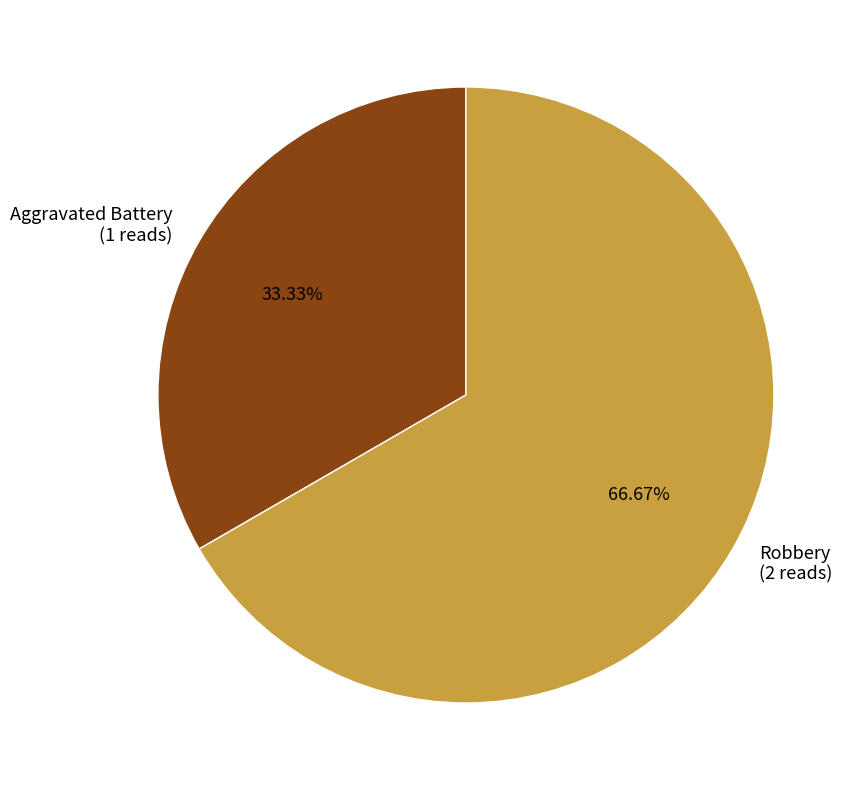

True or false: Robbery accounts for 67% of the total.

True